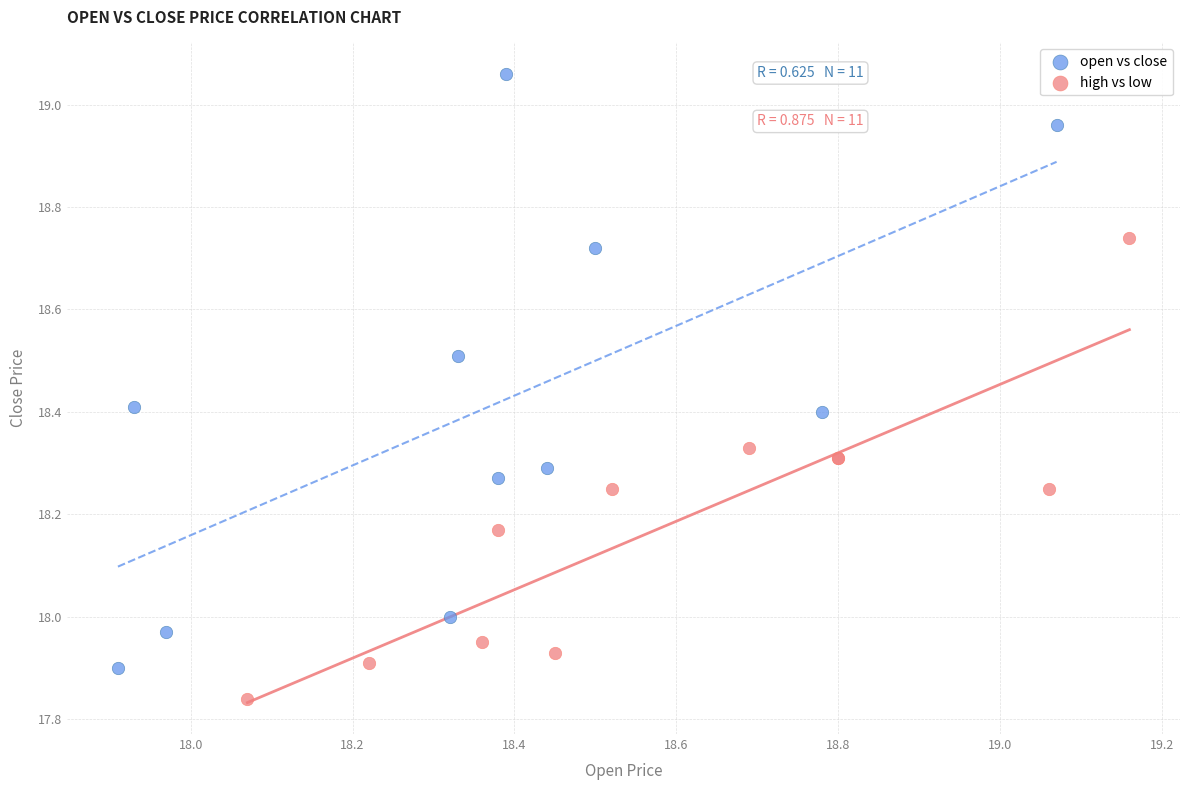

Which series has the largest Y range (max minus min)?

open vs close